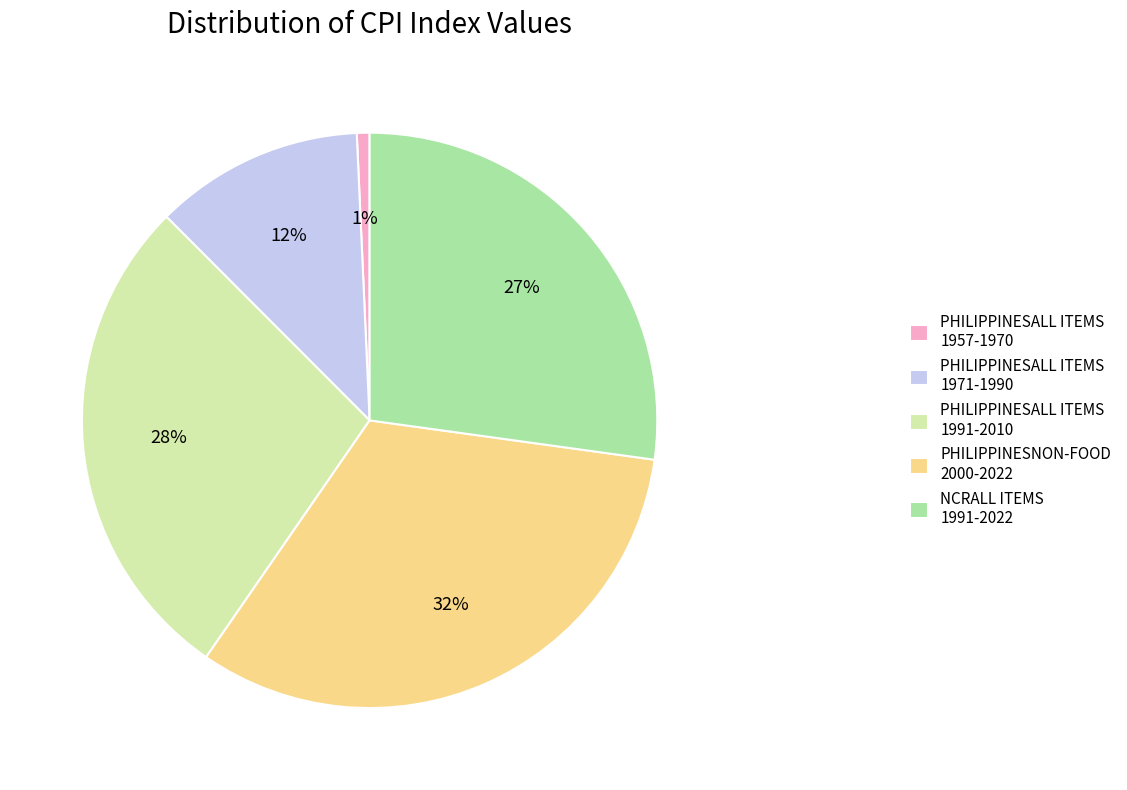

Which slice is the largest?

PHILIPPINESNON-FOOD 2000-2022